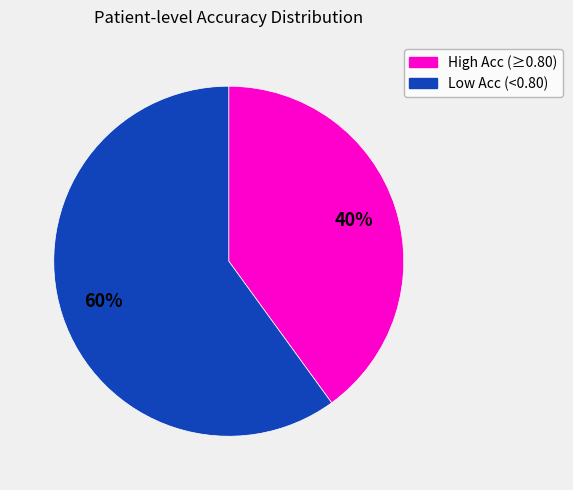

Is there any slice that represents more than half of the pie?

Yes